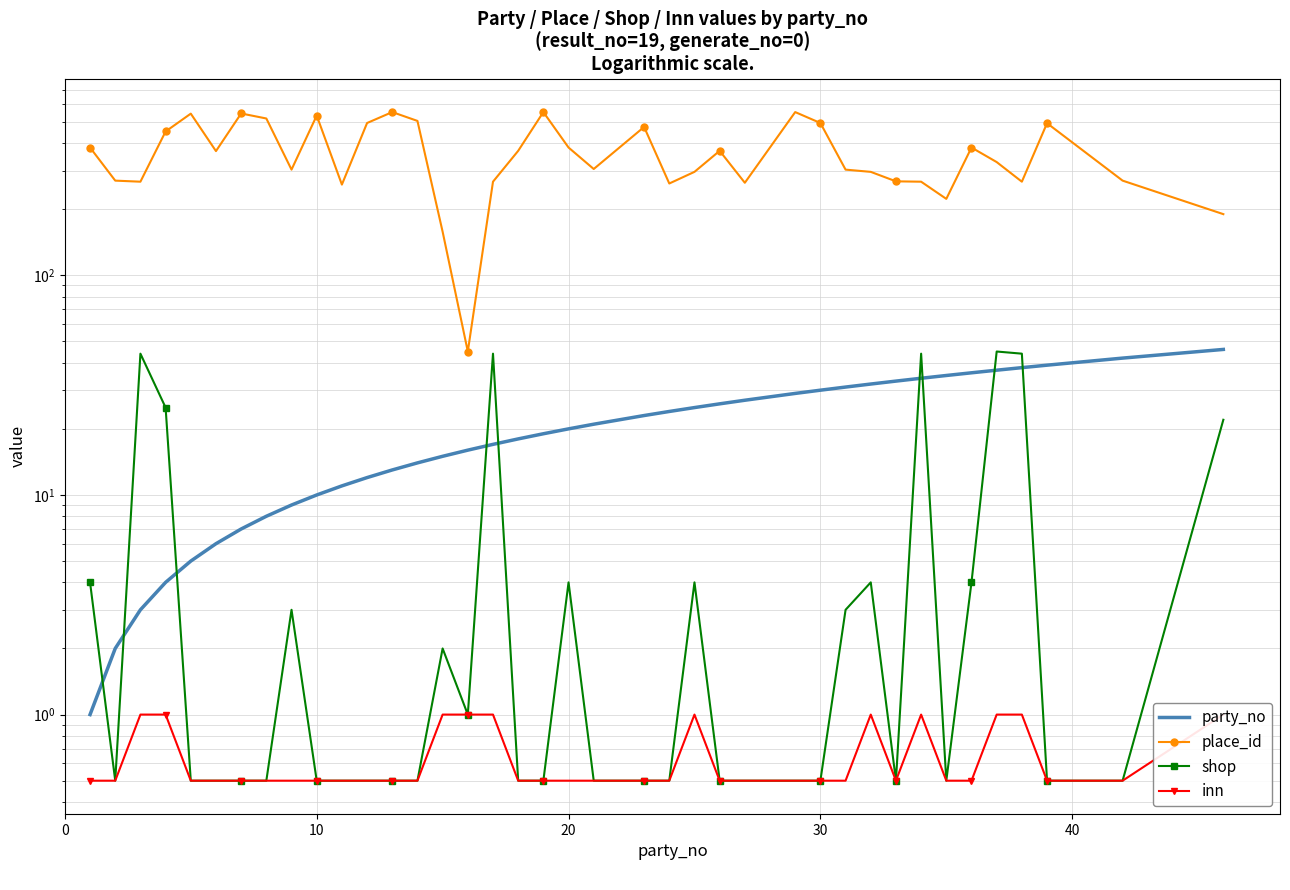

Reading left to right, list all the values displayed in this chart.

party_no: 1.0	2.0	3.0	4.0	5.0	6.0	7.0	8.0	9.0	10.0	11.0	12.0	13.0	14.0	15.0	16.0	17.0	18.0	19.0	20.0	21.0	23.0	24.0	25.0	26.0	27.0	29.0	30.0	31.0	32.0	33.0	34.0	35.0	36.0	37.0	38.0	39.0	42.0	46.0
place_id: 382.0	270.0	267.0	452.0	545.0	368.0	546.0	518.0	303.0	534.0	259.0	494.0	554.0	505.0	158.0	45.0	267.0	369.0	554.0	382.0	305.0	474.0	262.0	296.0	369.0	264.0	554.0	494.0	303.0	296.0	268.0	267.0	223.0	382.0	328.0	267.0	493.0	270.0	190.0
shop: 4.0	0.5	44.0	25.0	0.5	0.5	0.5	0.5	3.0	0.5	0.5	0.5	0.5	0.5	2.0	1.0	44.0	0.5	0.5	4.0	0.5	0.5	0.5	4.0	0.5	0.5	0.5	0.5	3.0	4.0	0.5	44.0	0.5	4.0	45.0	44.0	0.5	0.5	22.0
inn: 0.5	0.5	1.0	1.0	0.5	0.5	0.5	0.5	0.5	0.5	0.5	0.5	0.5	0.5	1.0	1.0	1.0	0.5	0.5	0.5	0.5	0.5	0.5	1.0	0.5	0.5	0.5	0.5	0.5	1.0	0.5	1.0	0.5	0.5	1.0	1.0	0.5	0.5	1.0